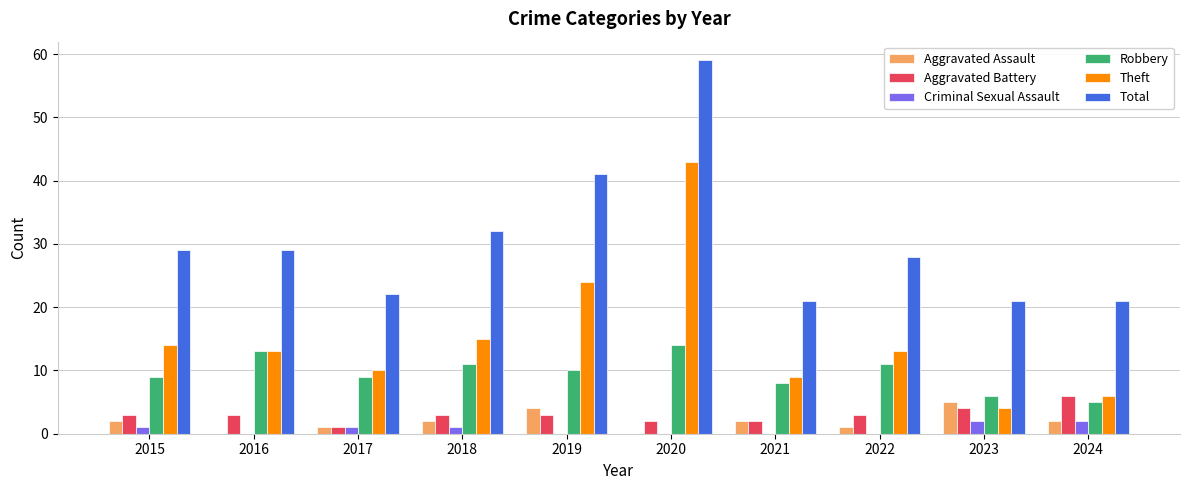

What are all the series names shown in the legend?

Aggravated Assault, Aggravated Battery, Criminal Sexual Assault, Robbery, Theft, Total